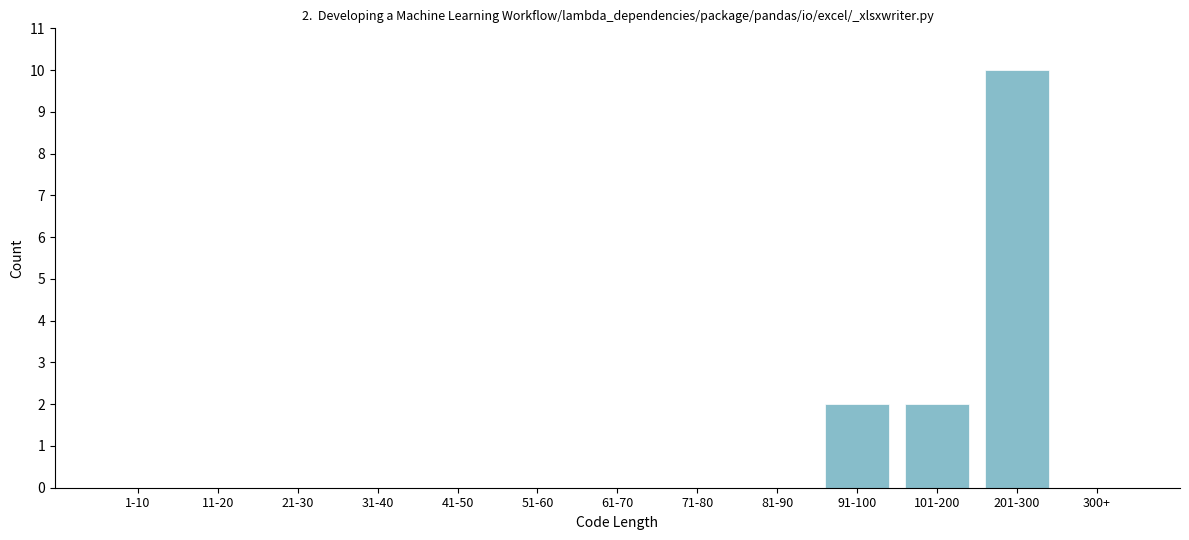

Reading left to right, extract all data points from this chart.

1-10=0	11-20=0	21-30=0	31-40=0	41-50=0	51-60=0	61-70=0	71-80=0	81-90=0	91-100=2	101-200=2	201-300=10	300+=0